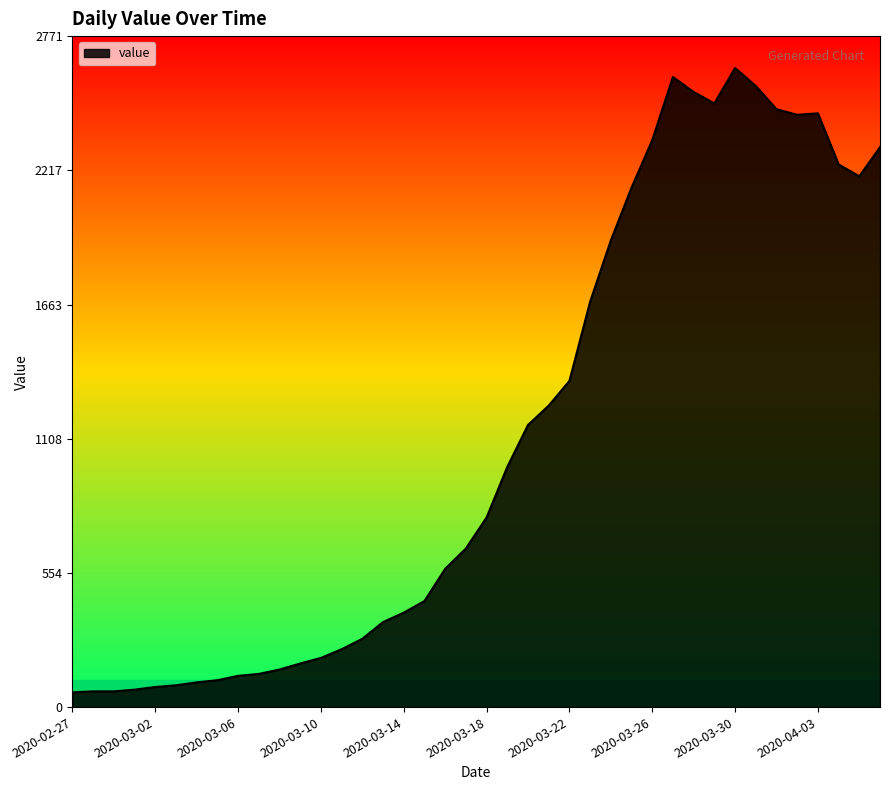

What is the greatest value displayed?

2639